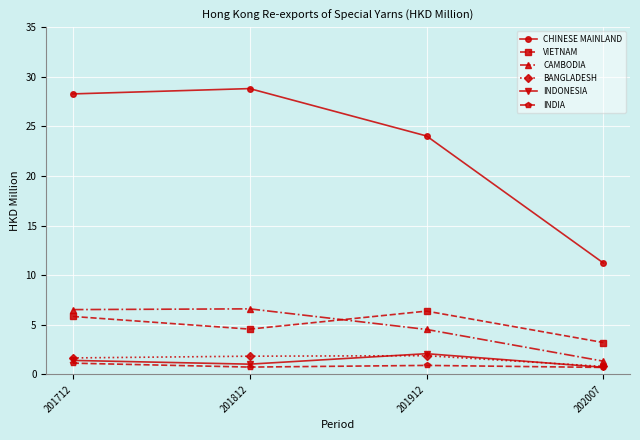

True or false: BANGLADESH has more than 0 interior local peaks.

True